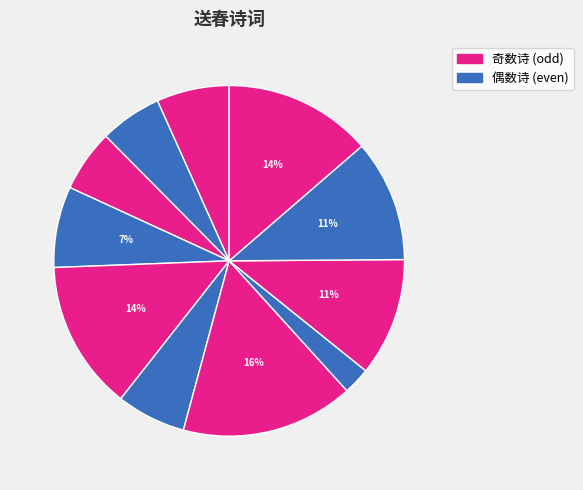

Is there any slice that represents more than half of the pie?

No